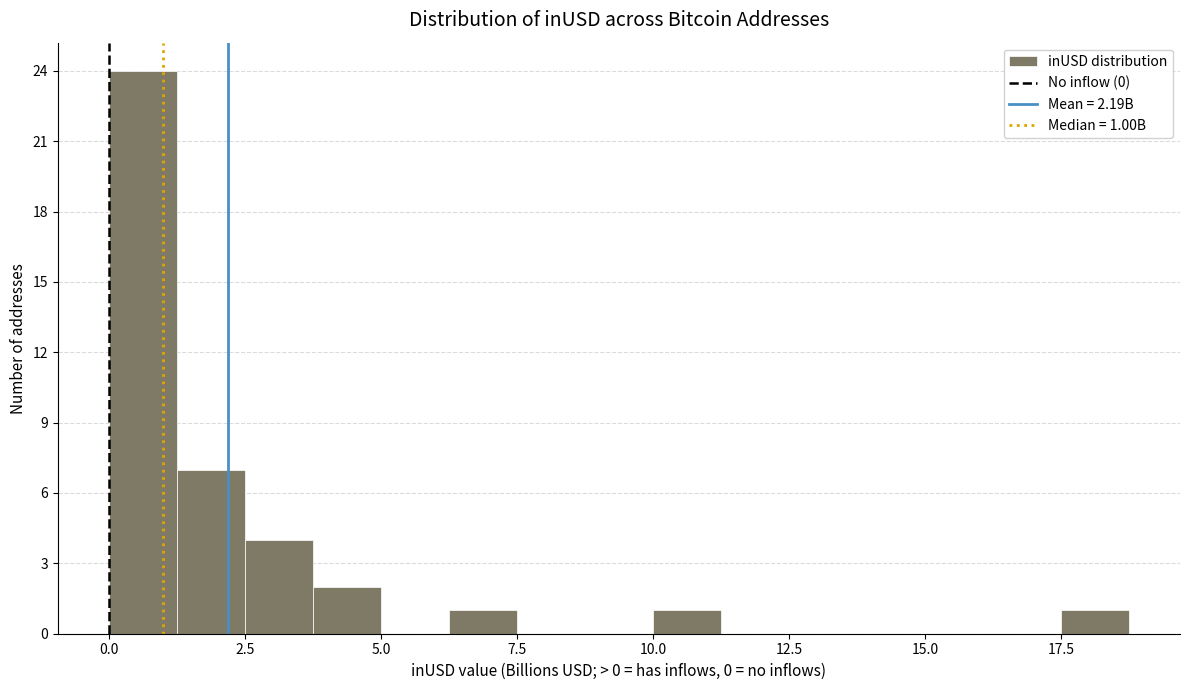

Read against the x-axis, roughly where is the centre of the tallest bar?

0.5